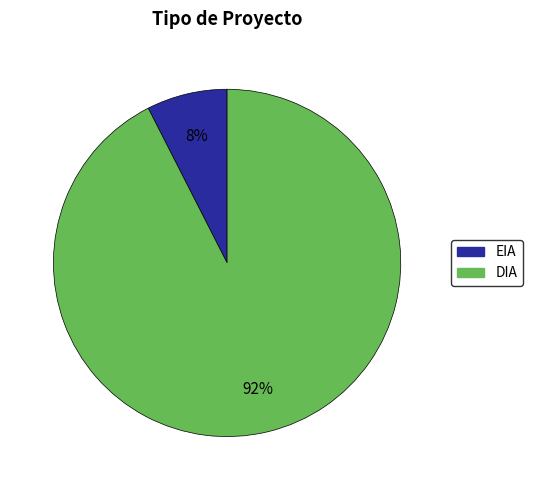

Which slice represents more than half of the pie?

DIA